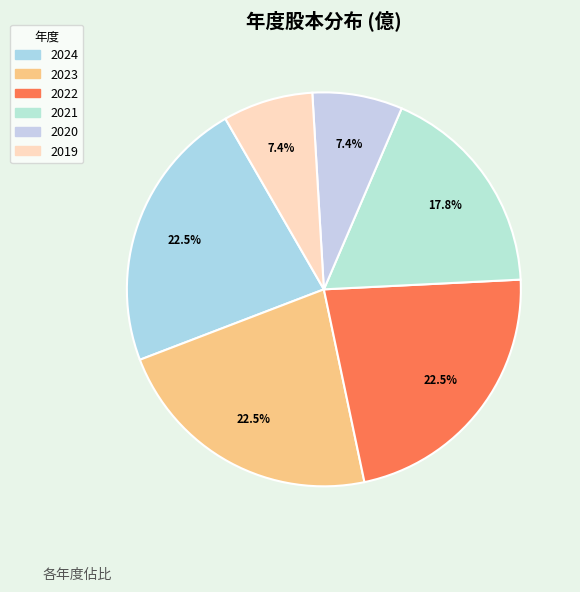

What percentage is the 2023 slice, to the nearest percent?

22%